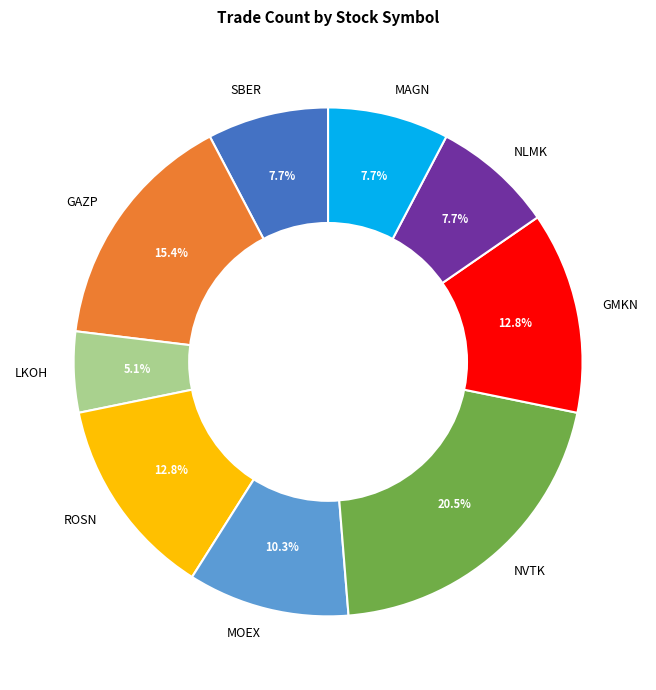

What is the total percentage of ROSN and NVTK?

33.3%